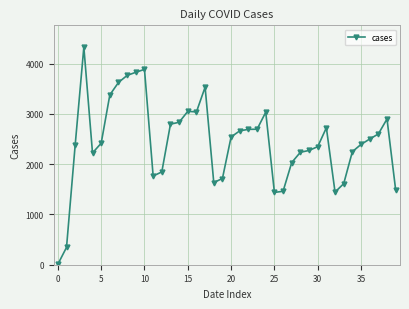

How many lines are shown in the chart?

1